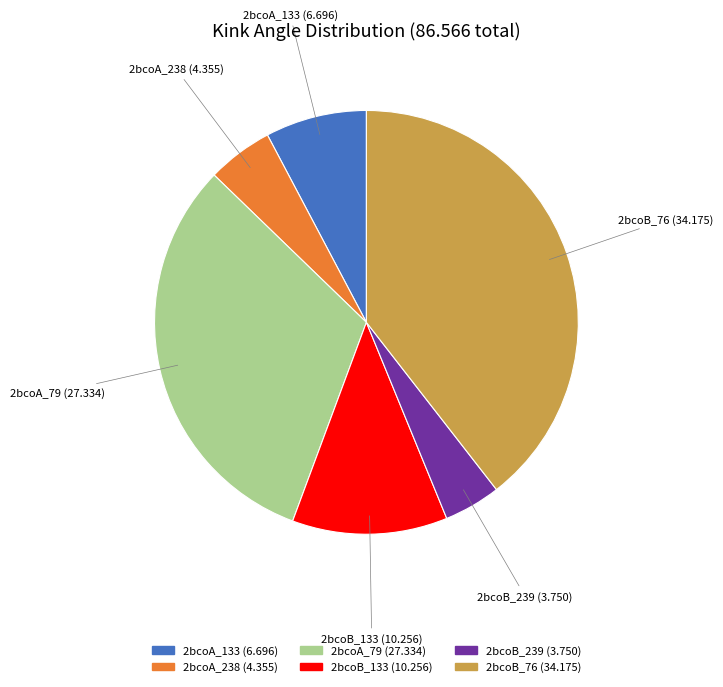

What is the largest slice in the pie chart?

2bcoB_76